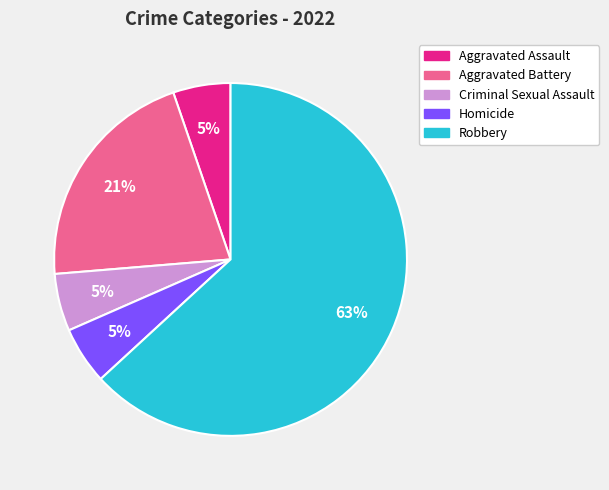

Is the sum of Aggravated Assault and Aggravated Battery greater than half?

No